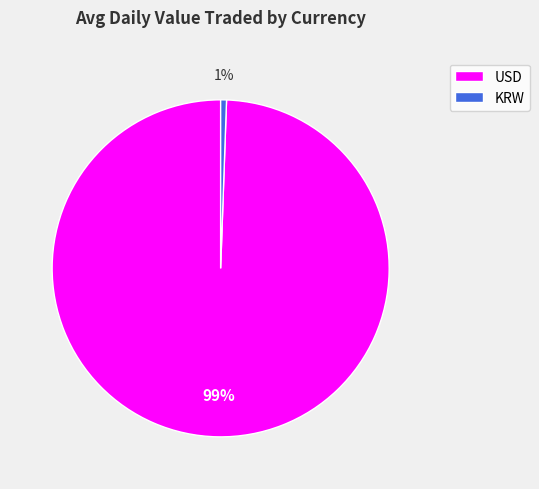

To the nearest percent, what percentage of the pie is USD?

99%